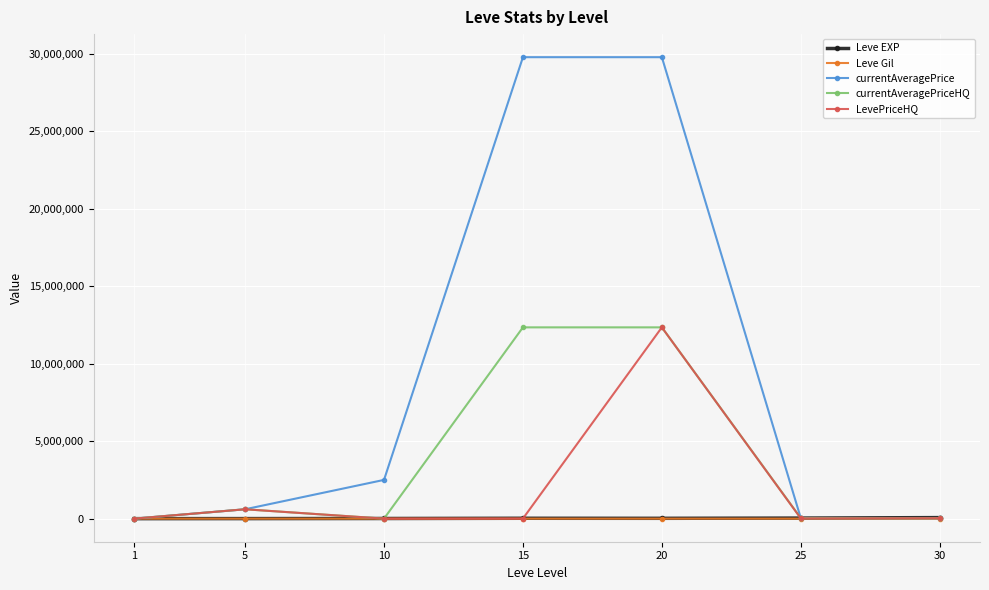

What is the total value across all series at 5?

1818737.5